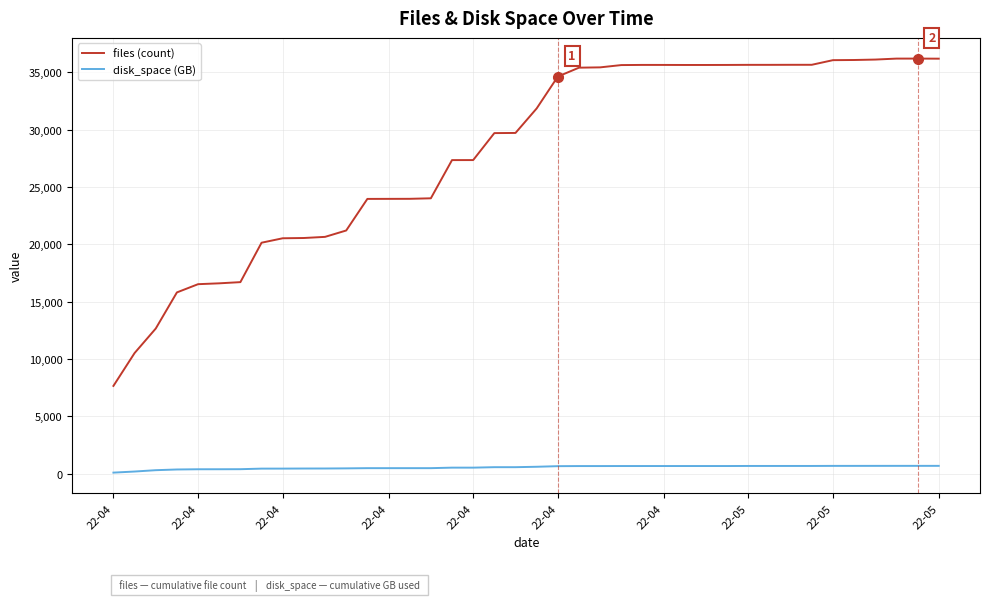

Which series has the largest range (max minus min)?

files (count)